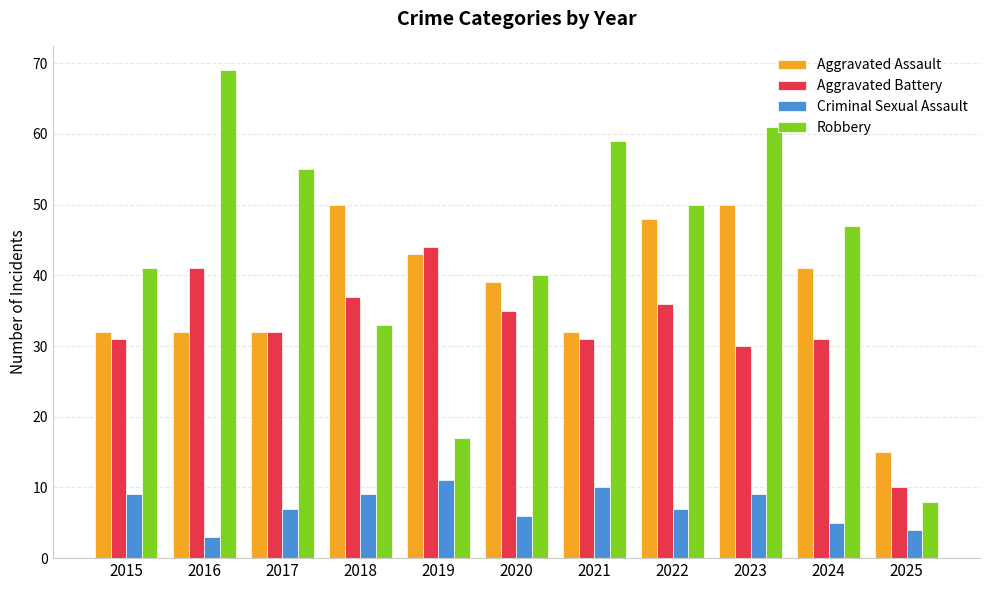

What is the total value across all series at 2016?

145